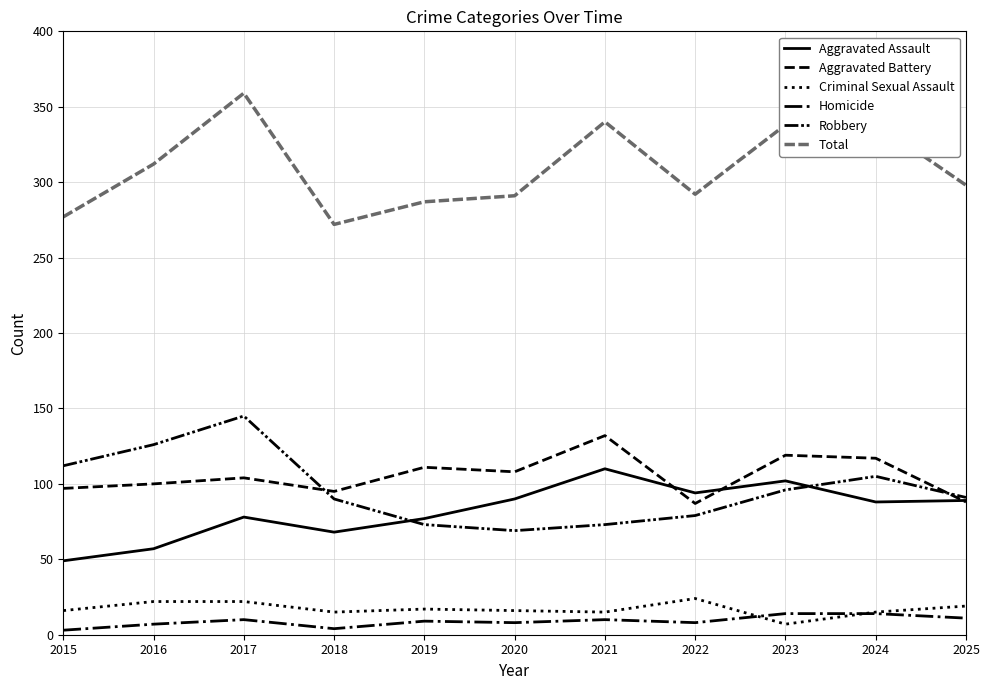

How many interior local valleys does the Criminal Sexual Assault series have?

3